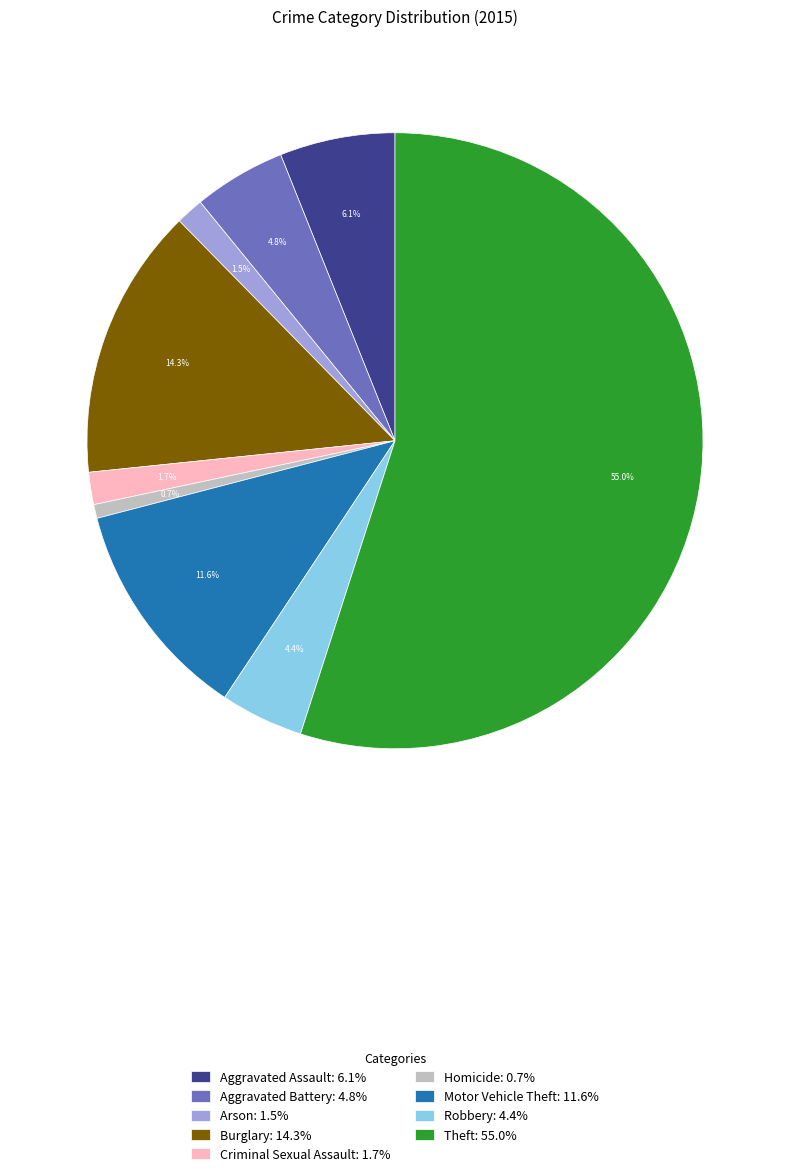

Does Robbery: 4.4% account for over 50% of the chart?

No